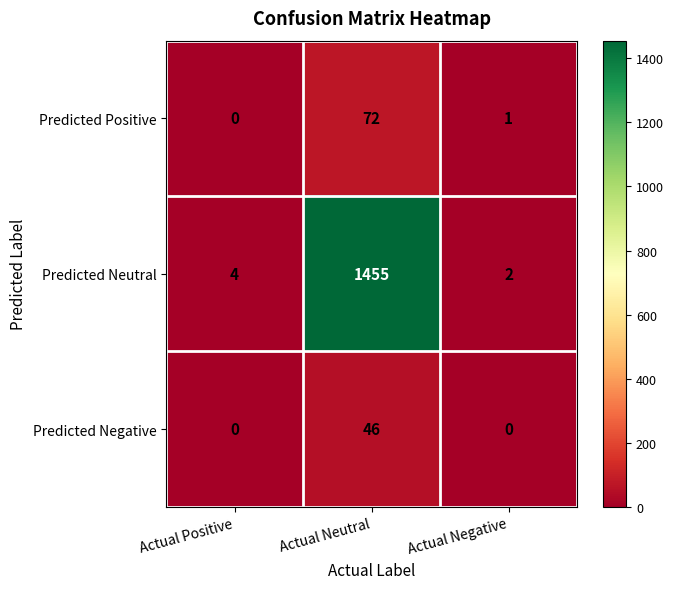

Reading left to right, what are all the values shown in this chart?

Predicted Positive: 0	72	1
Predicted Neutral: 4	1455	2
Predicted Negative: 0	46	0